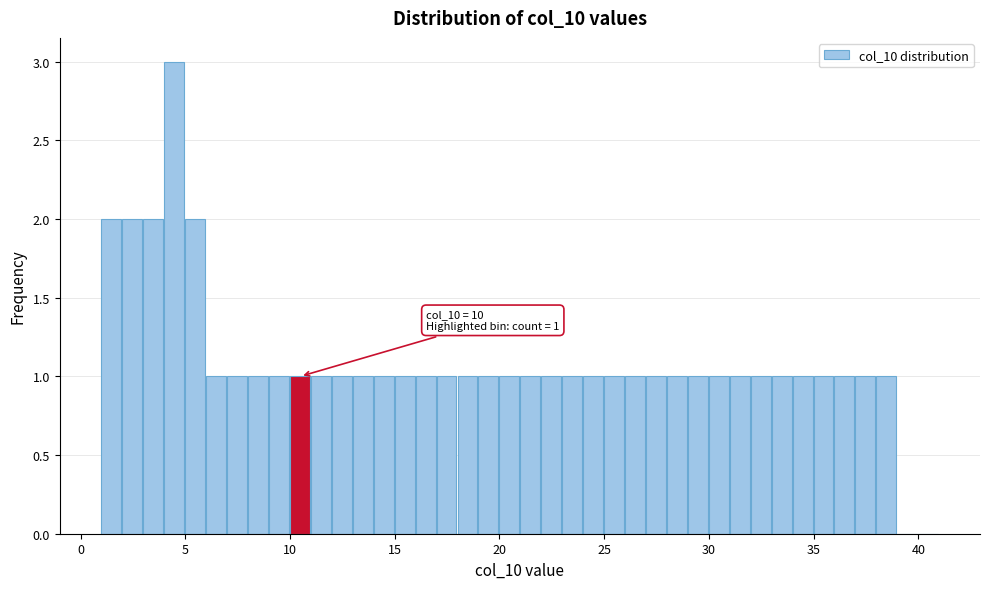

Around what value on the x-axis is the tallest bar? Give the approximate position of its centre, as read against the axis.

4.5